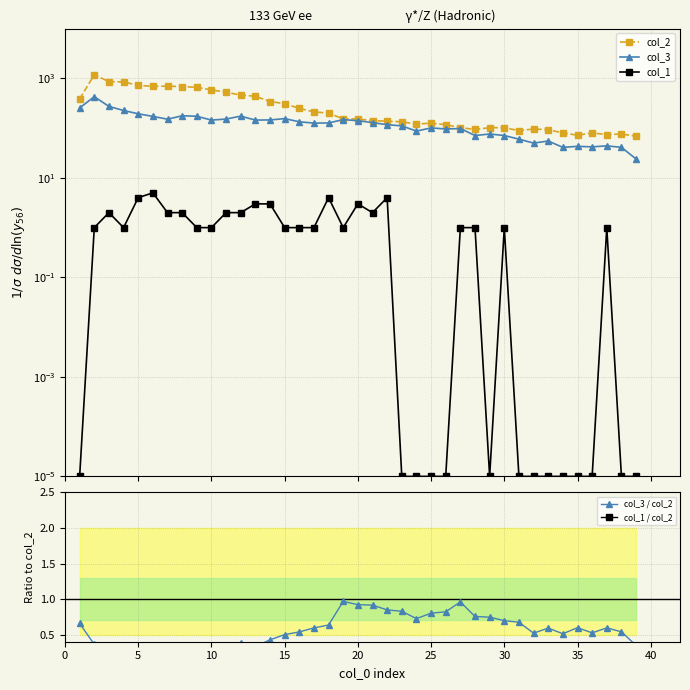

Does the chart have visible grid lines?

Yes